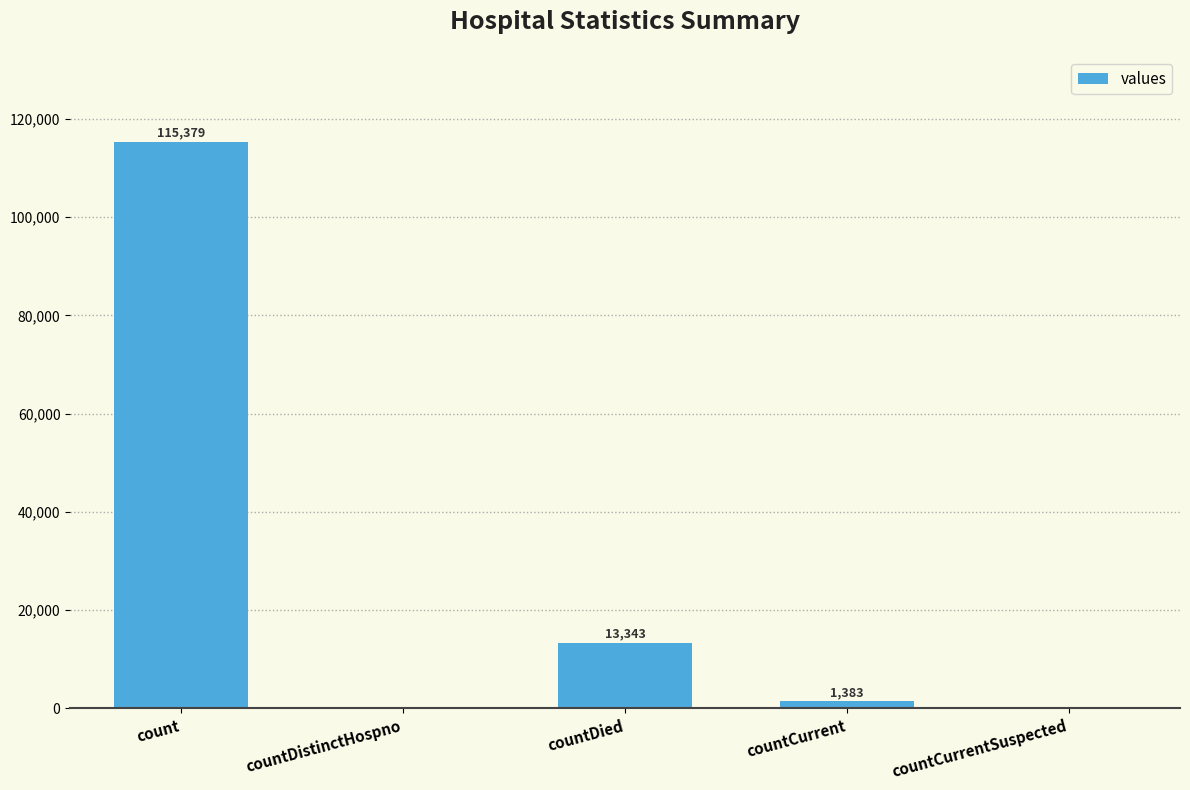

Which category has the highest value across all series?

count